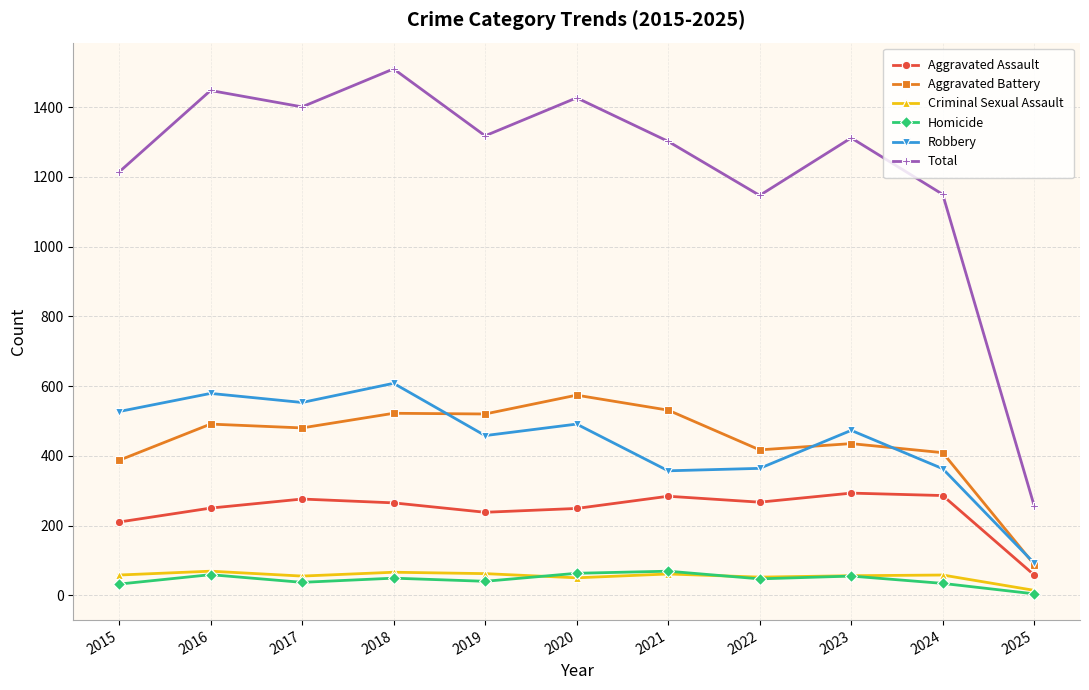

True or false: Aggravated Battery has more than 1 points higher than both neighbors.

True